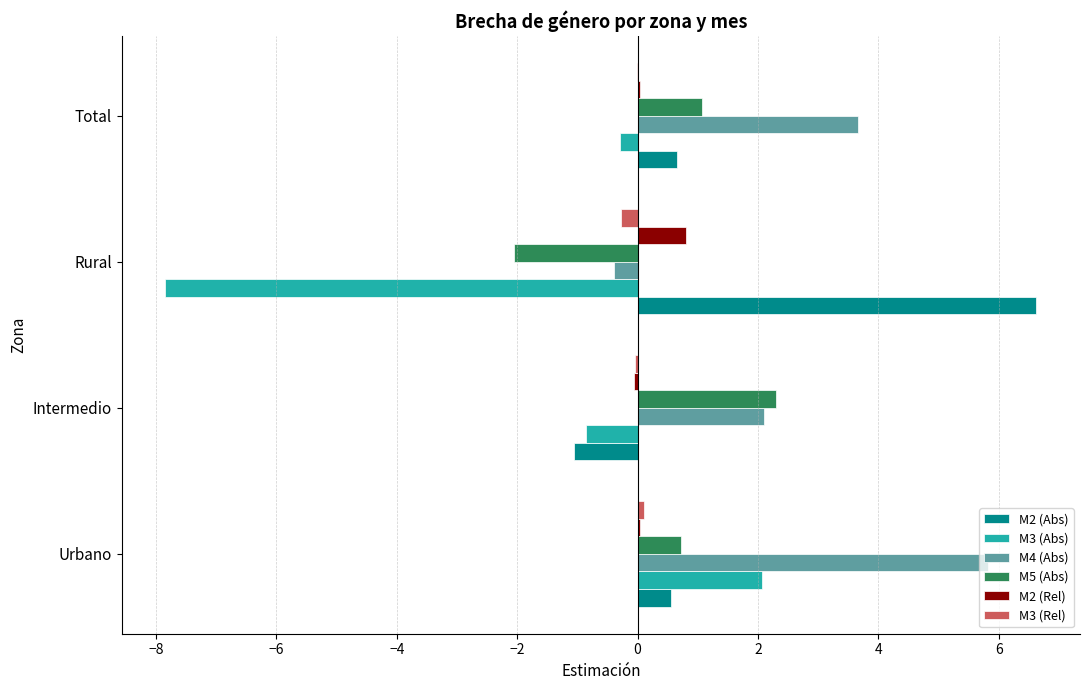

What is the sum of all M2 (Abs) values?

6.8